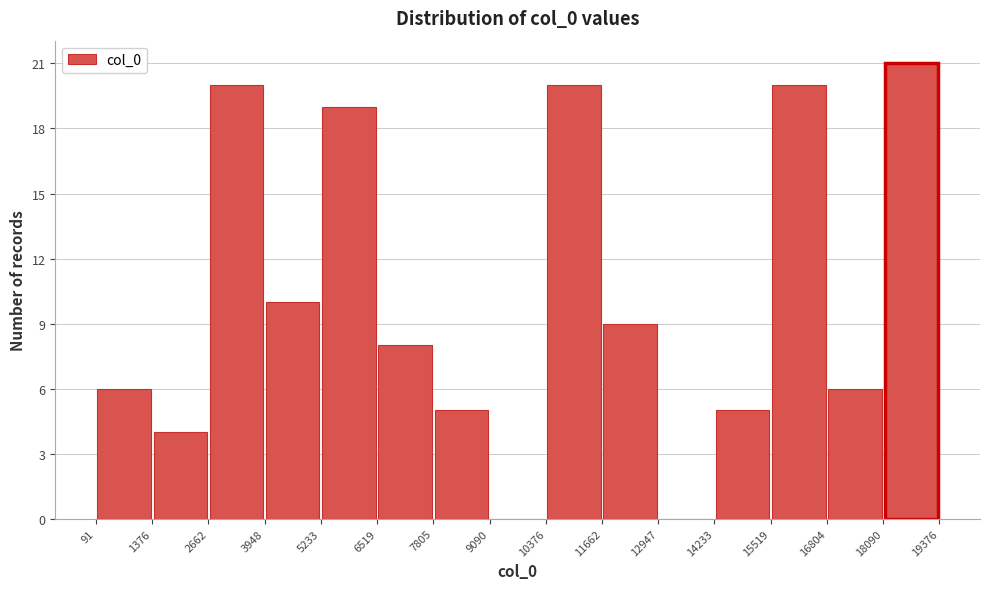

Over which range of the x-axis is the bar tallest?

18090 to 19376